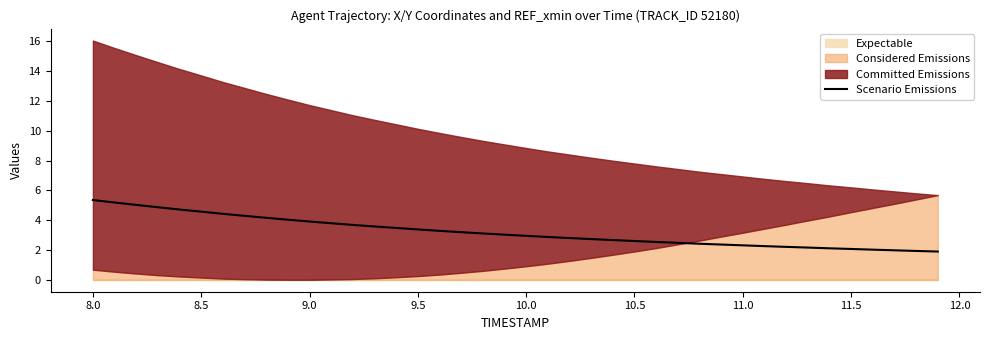

How many data points does each series have?

40